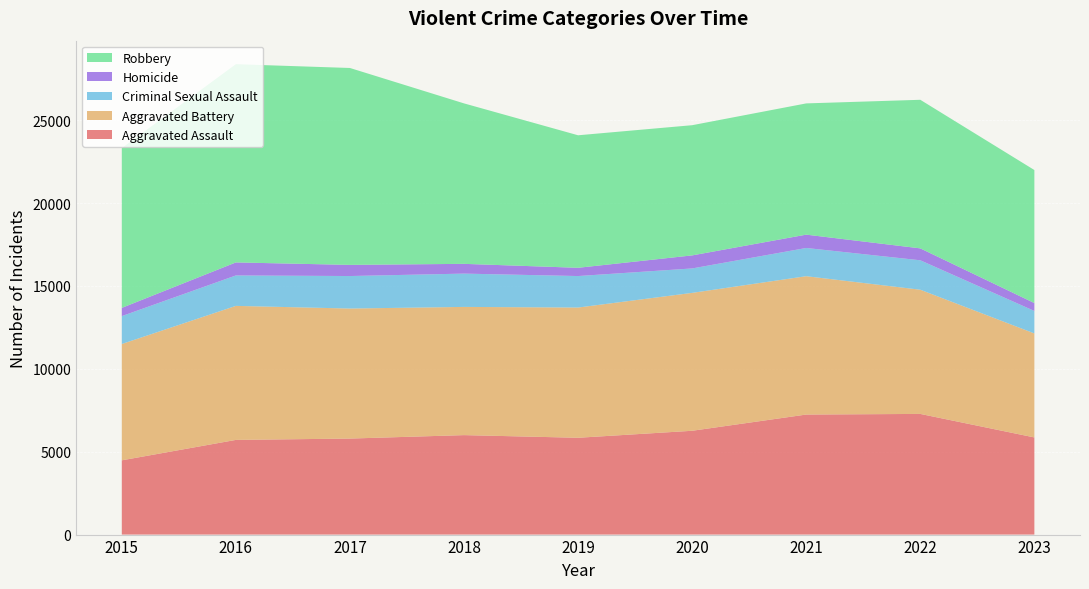

Reading left to right, transcribe all the data shown in this chart.

Aggravated Assault: 2015=4480	2016=5712	2017=5793	2018=6001	2019=5841	2020=6263	2021=7242	2022=7280	2023=5861
Aggravated Battery: 2015=7018	2016=8086	2017=7845	2018=7735	2019=7857	2020=8320	2021=8347	2022=7493	2023=6275
Criminal Sexual Assault: 2015=1683	2016=1836	2017=1961	2018=2009	2019=1900	2020=1474	2021=1703	2022=1776	2023=1356
Homicide: 2015=496	2016=786	2017=672	2018=589	2019=498	2020=787	2021=804	2022=719	2023=476
Robbery: 2015=9638	2016=11960	2017=11880	2018=9681	2019=7995	2020=7855	2021=7918	2022=8964	2023=8026